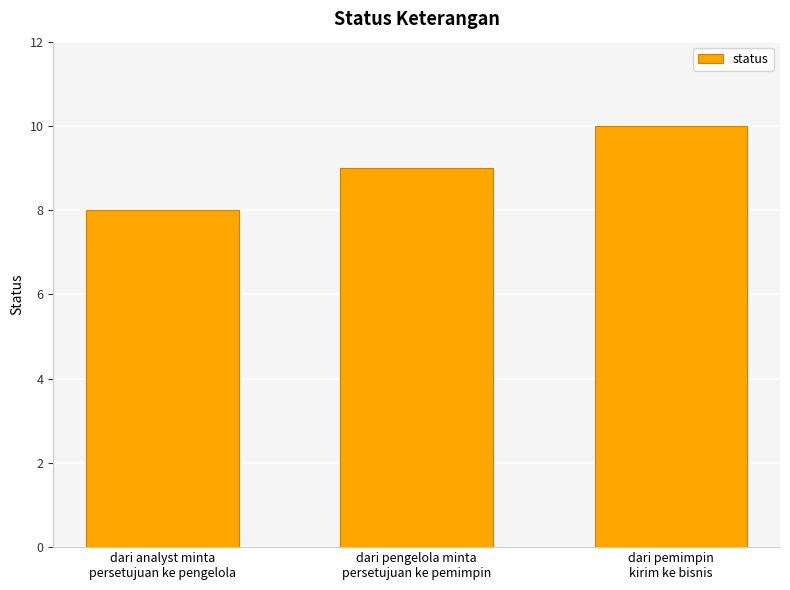

How many values are below 9?

1